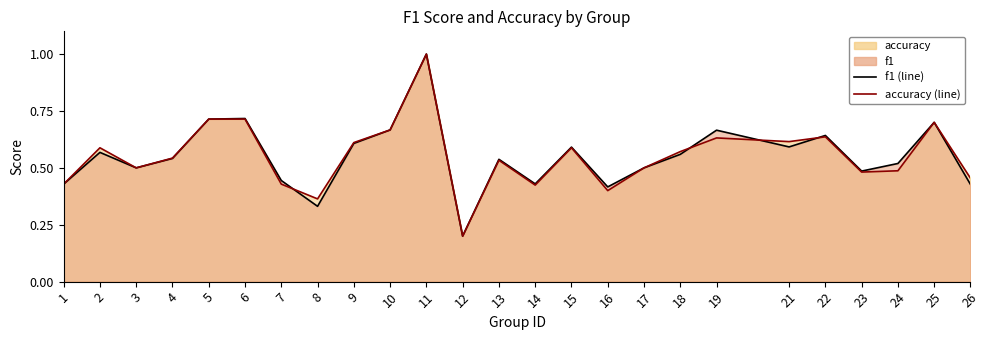

At which category does f1 (line) reach its first local peak?

2